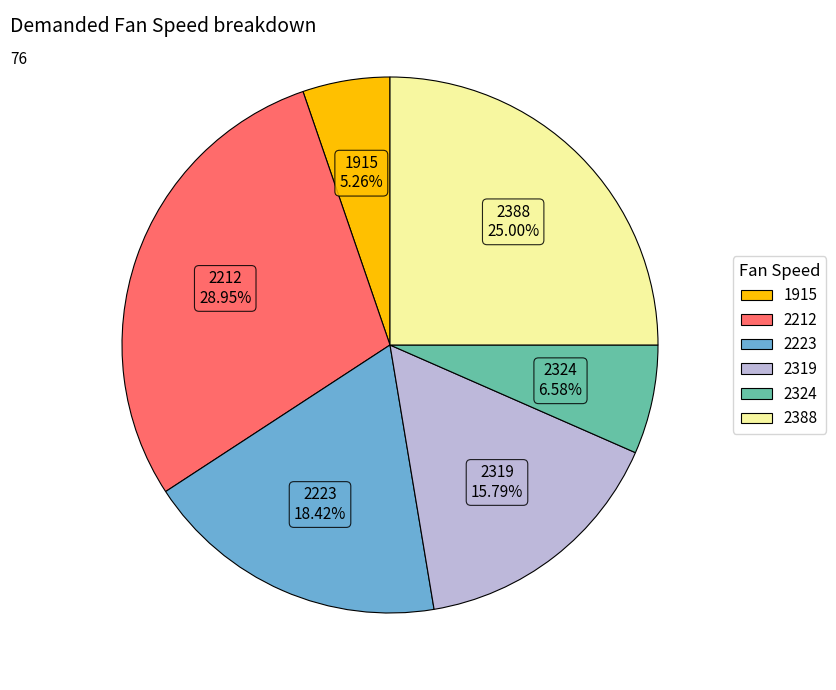

What is the largest slice in the pie chart?

2212